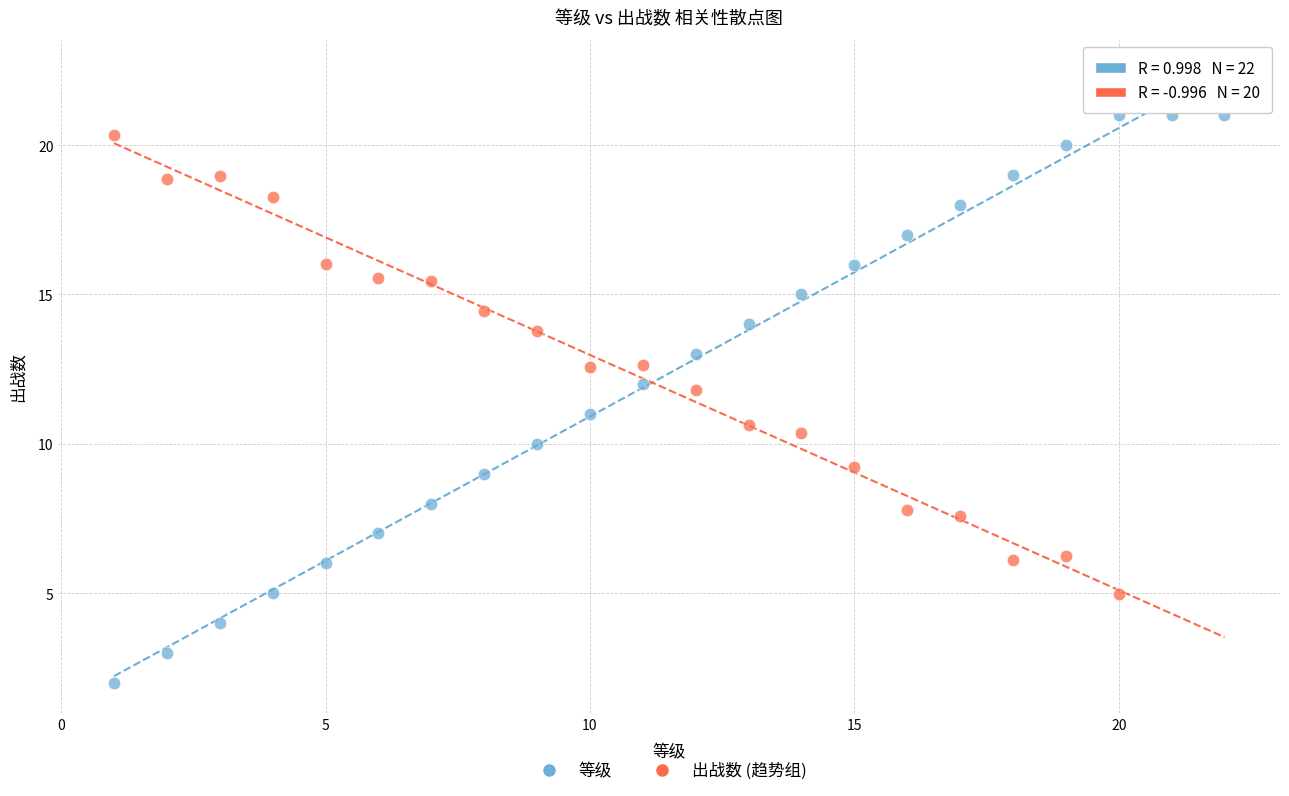

Which series has the widest spread of Y values?

等级